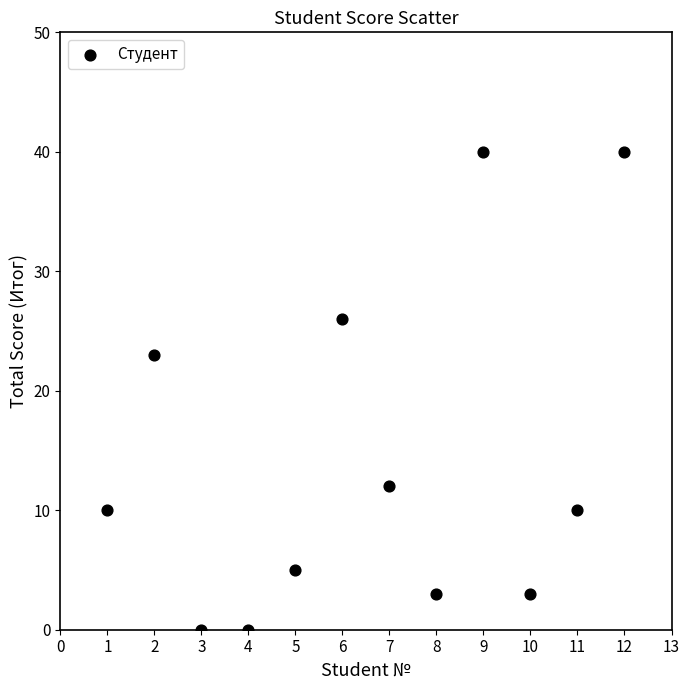

What Y value in the scatter plot is closest to 20?

23